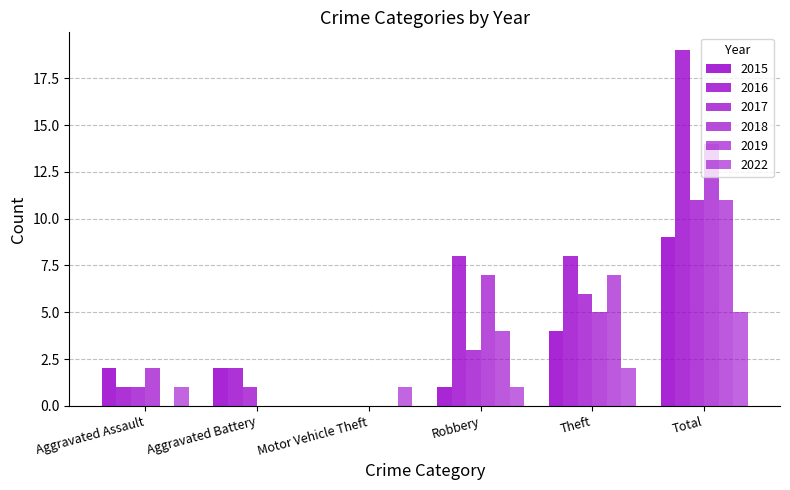

Count the number of data series in this chart.

6